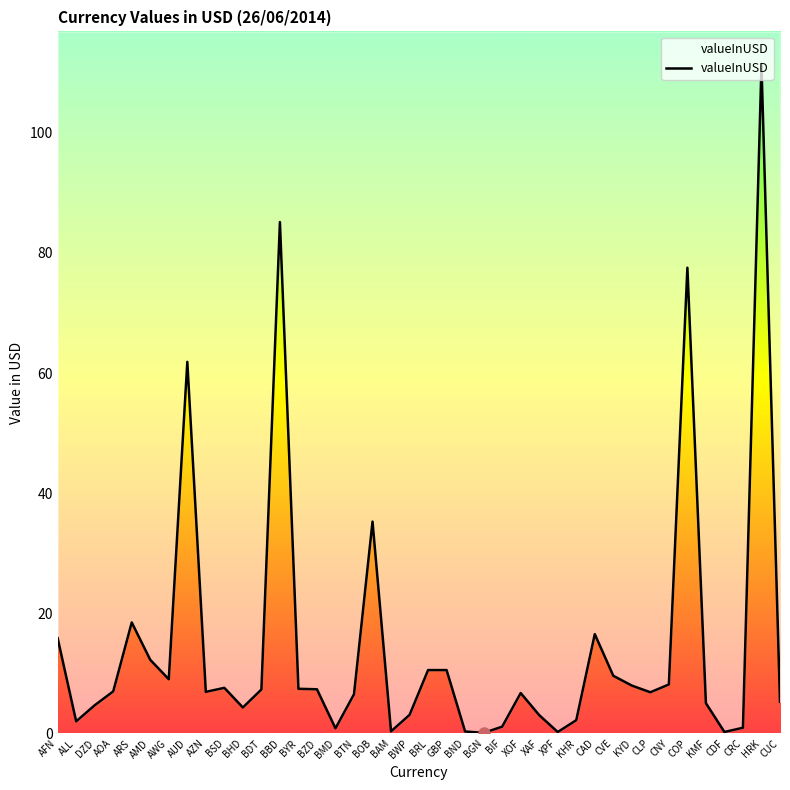

Where is the first local minimum?

ALL